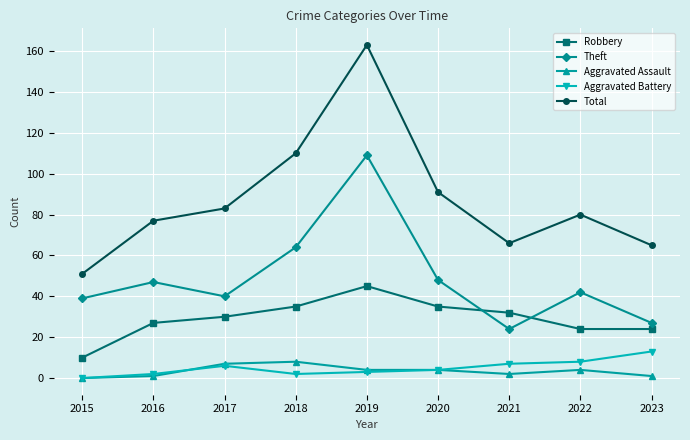

True or false: Robbery and Aggravated Battery cross at least once.

False